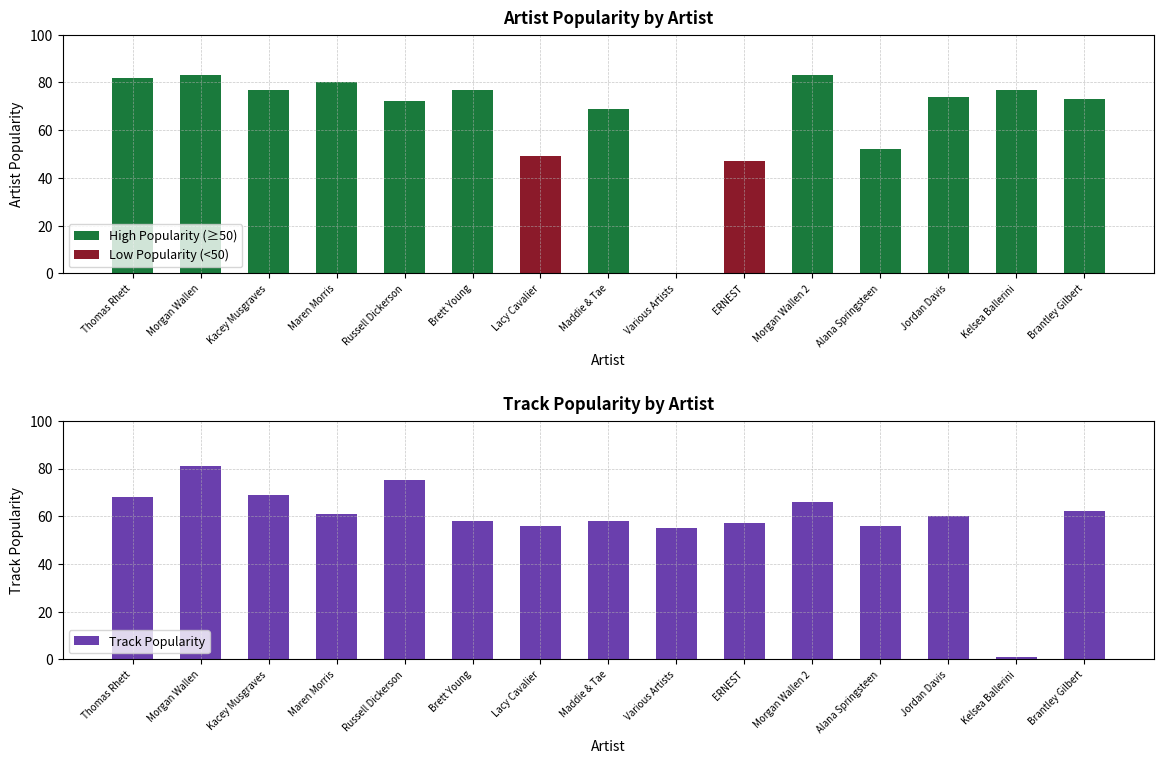

Which series has the largest range (max minus min)?

Artist Popularity